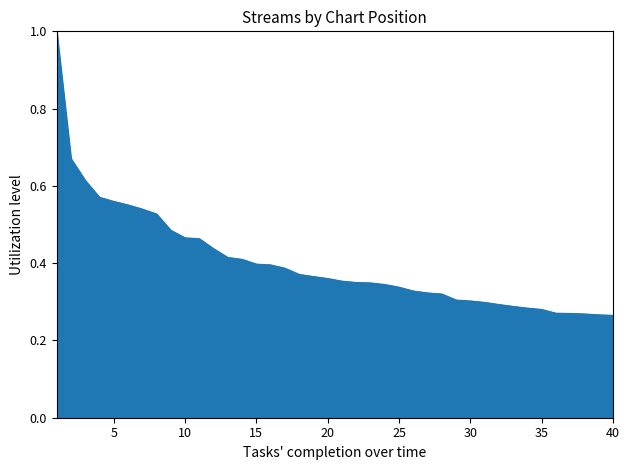

What is the greatest value displayed?

1.0